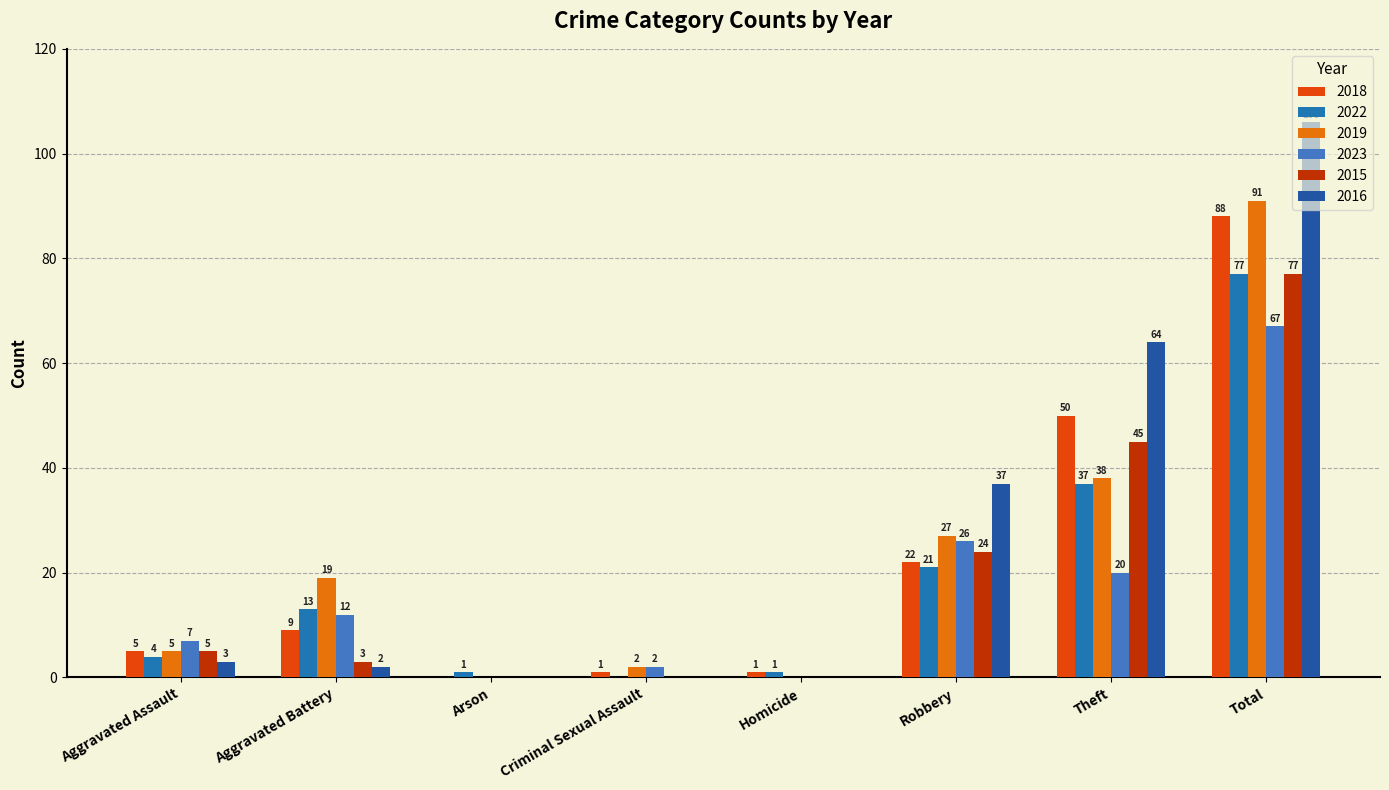

Count the number of categories in the chart.

8